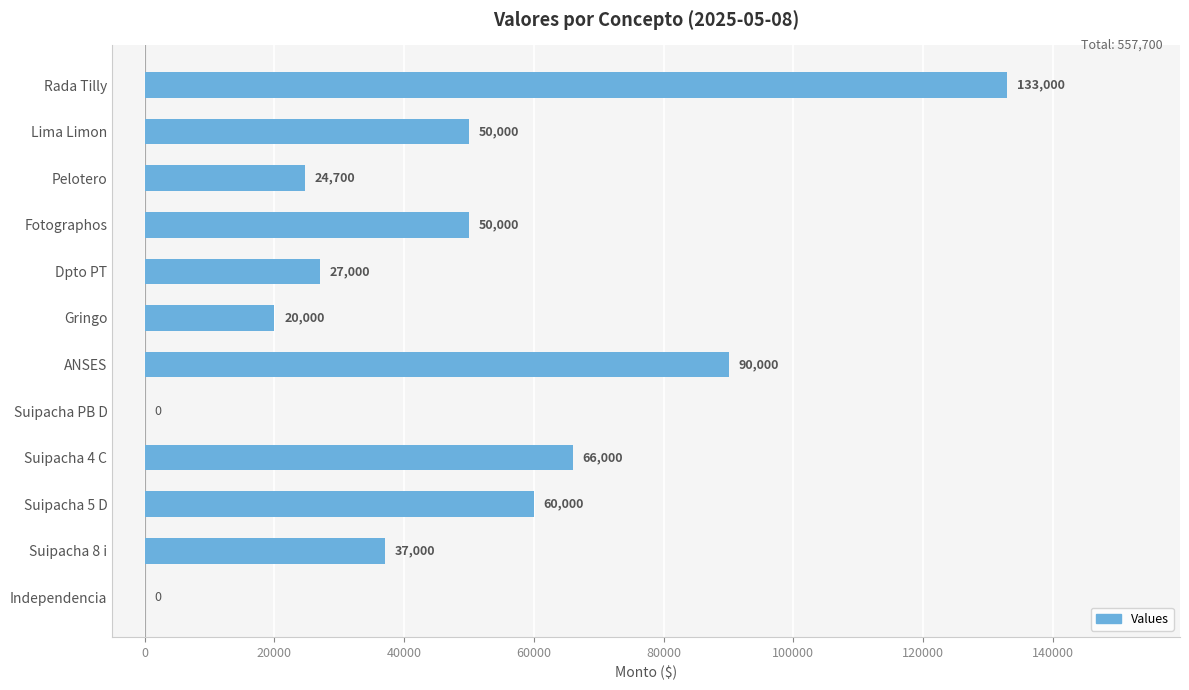

At which label is the value closest to 66500?

Suipacha 4 C